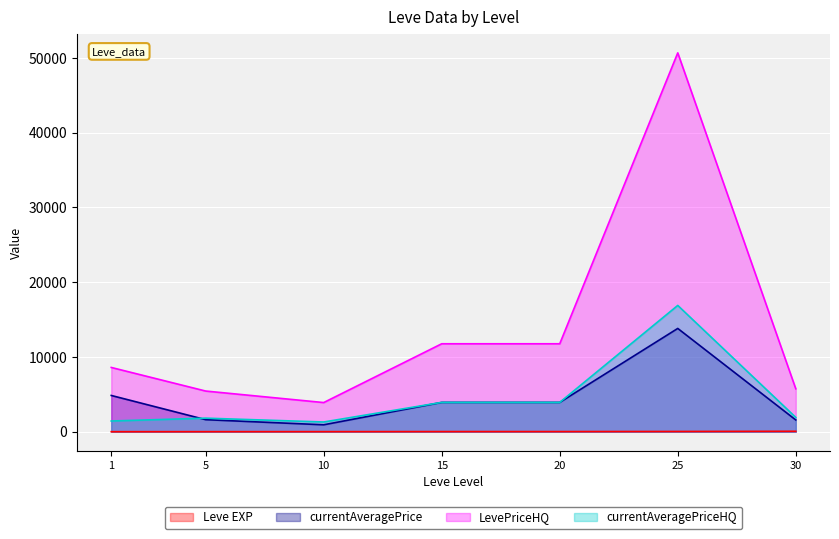

At which category does currentAveragePriceHQ reach its first local peak?

5